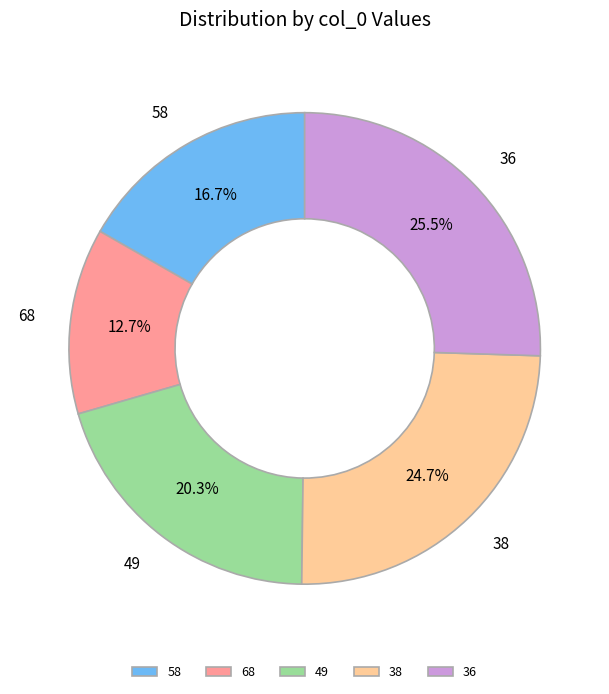

What percentage is the 49 slice, to the nearest percent?

20%